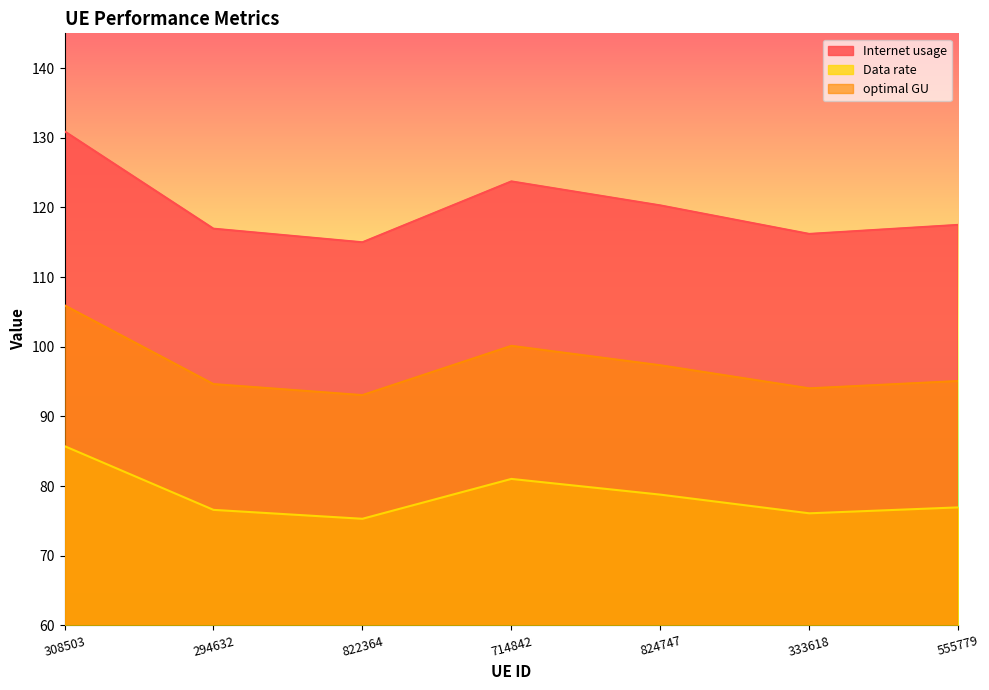

What is the label of the 2nd point from the left?

294632